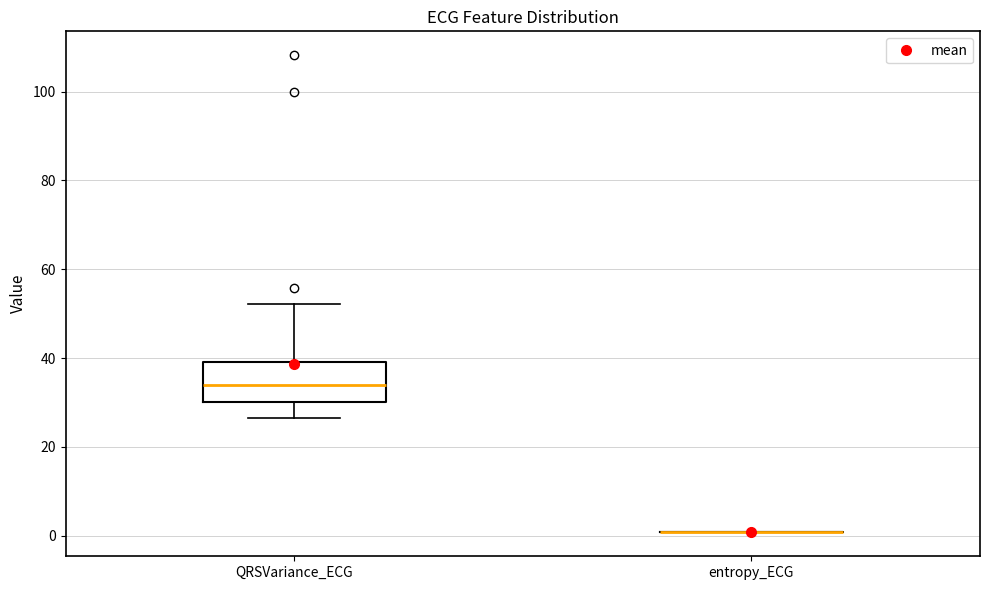

Where does the upper whisker of the box for QRSVariance_ECG end on the y-axis? The values are not printed on the chart, so give them approximately, as read against the axis.

52